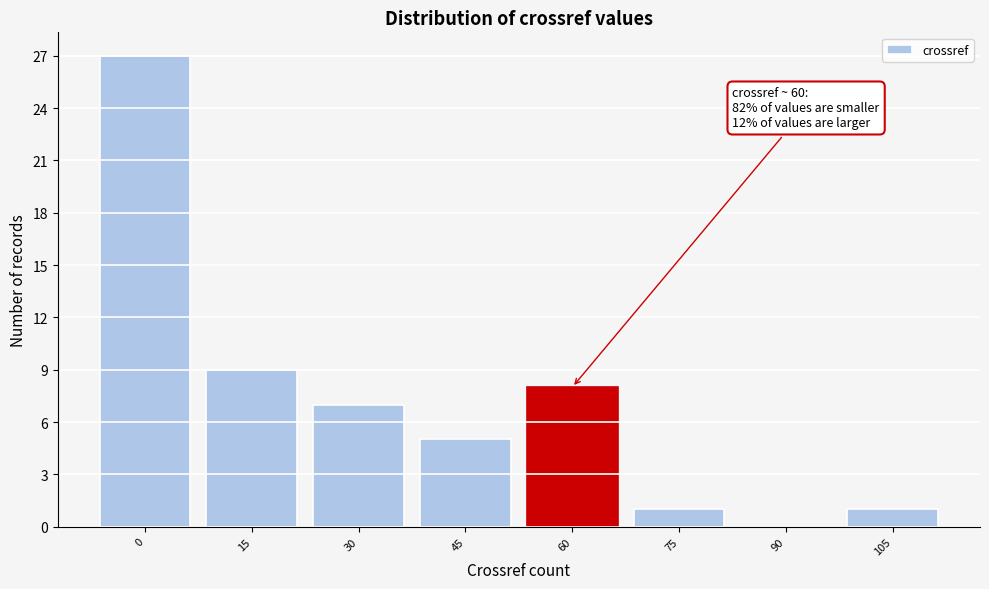

Reading left to right, transcribe all the data shown in this chart.

0=27	15=9	30=7	45=5	60=8	75=1	90=0	105=1